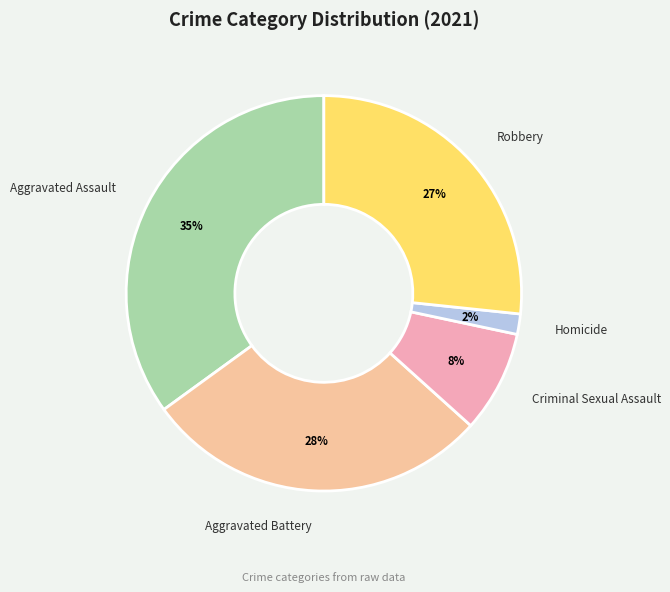

Rank the categories by value from highest to lowest.

Aggravated Assault, Aggravated Battery, Robbery, Criminal Sexual Assault, Homicide